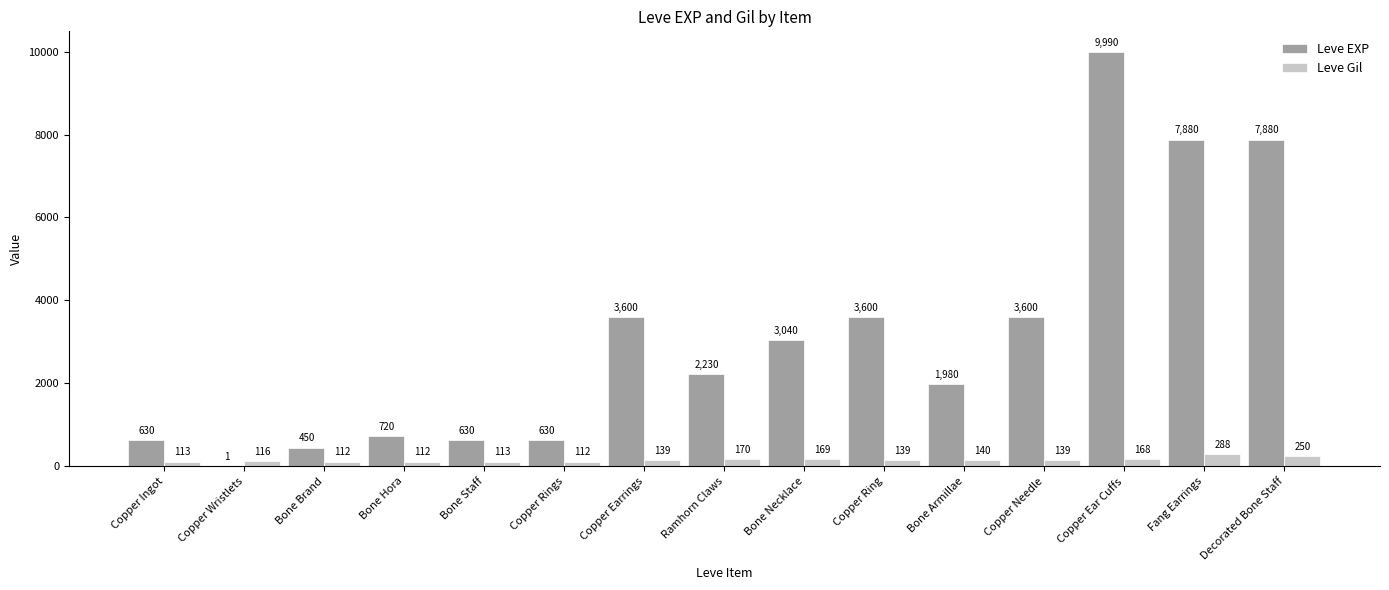

Which category has the highest value in the Leve Gil series?

Fang Earrings